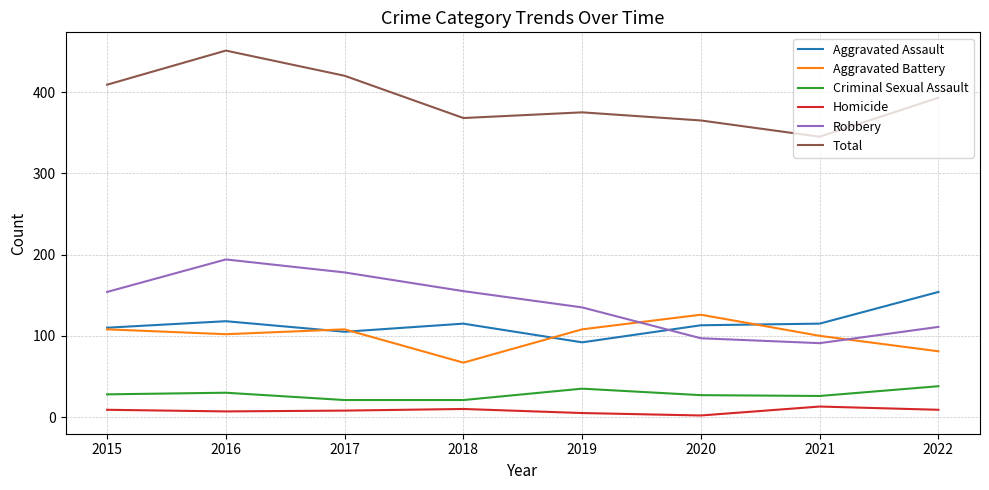

Rank the series by their maximum value, from lowest to highest.

Homicide, Criminal Sexual Assault, Aggravated Battery, Aggravated Assault, Robbery, Total